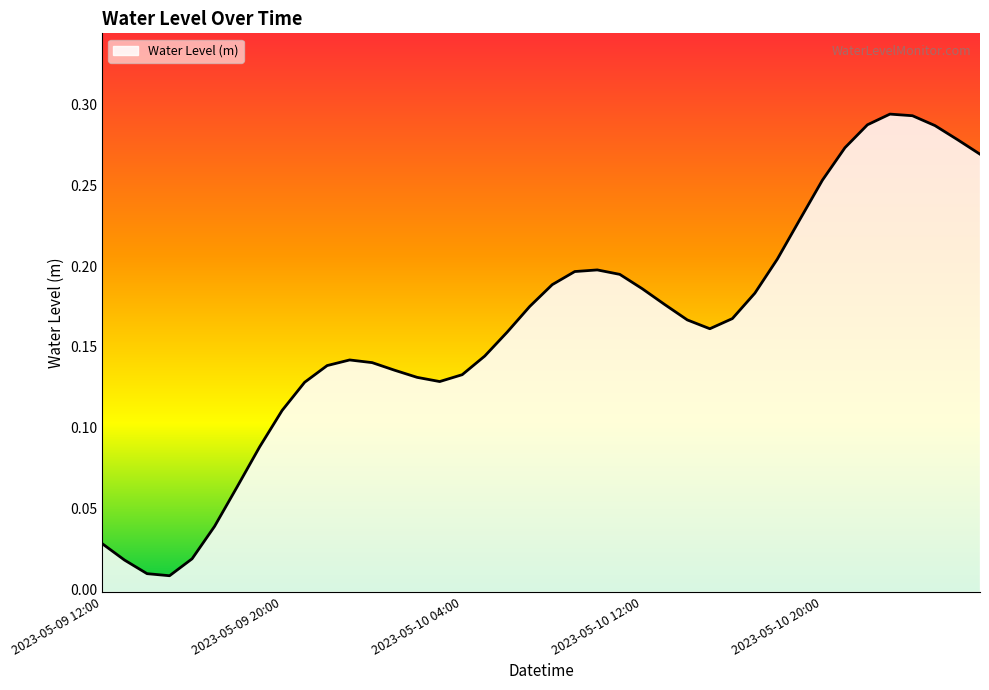

Does the chart have visible grid lines?

No